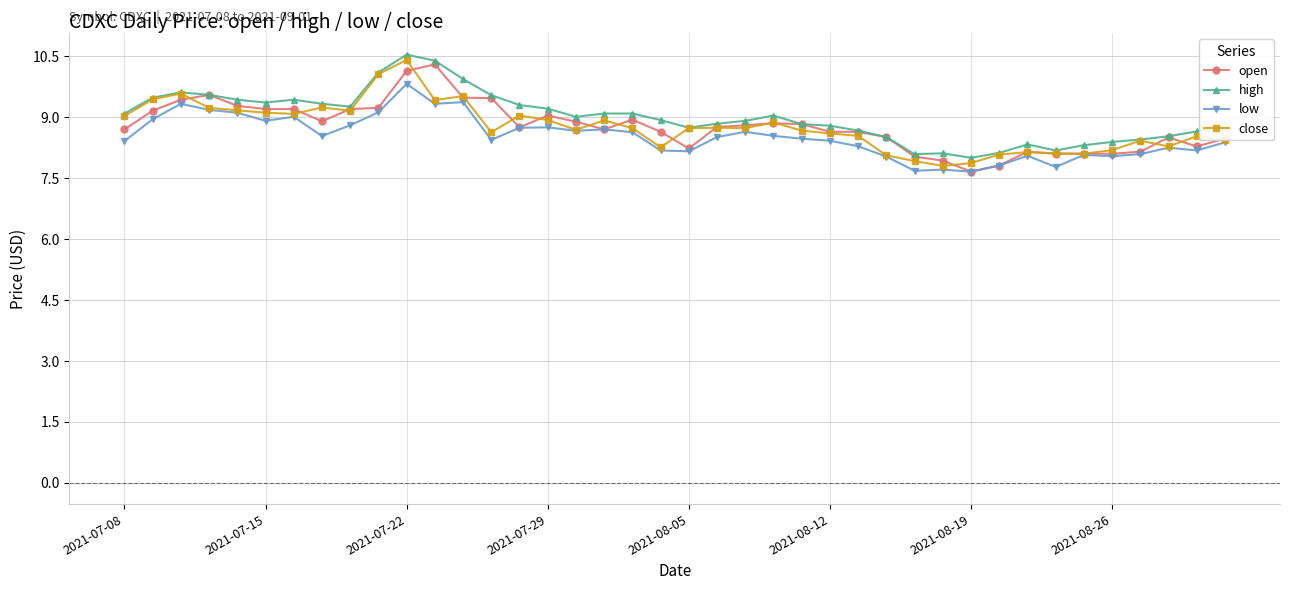

What is the greatest value displayed?

10.5